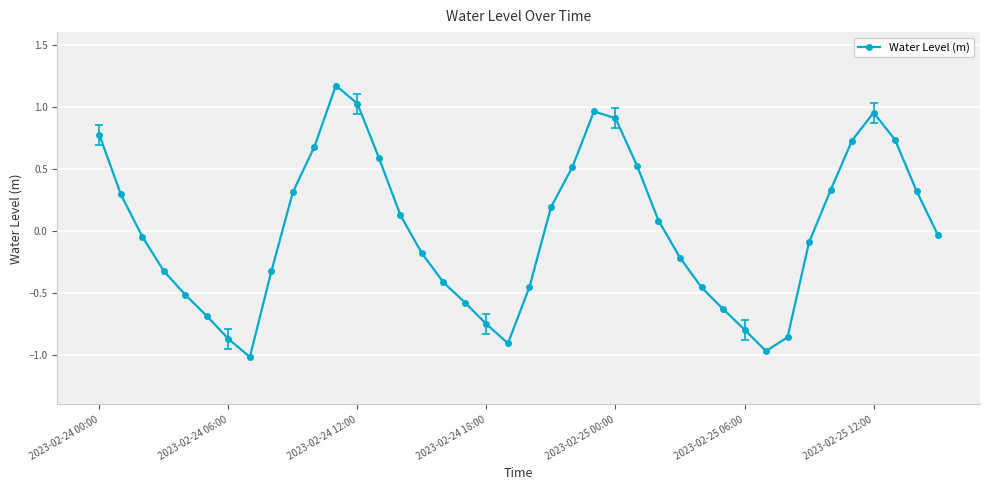

What is the difference between the second highest and second lowest values?

2.0